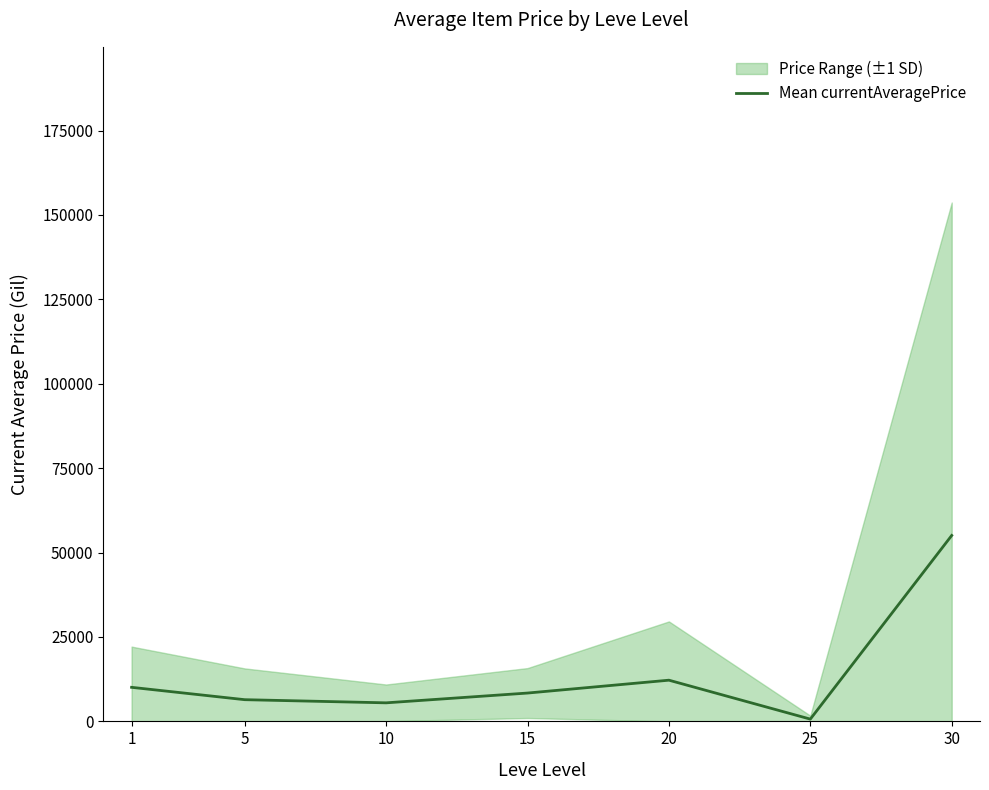

Rank the categories by value from lowest to highest.

25, 10, 5, 15, 1, 20, 30